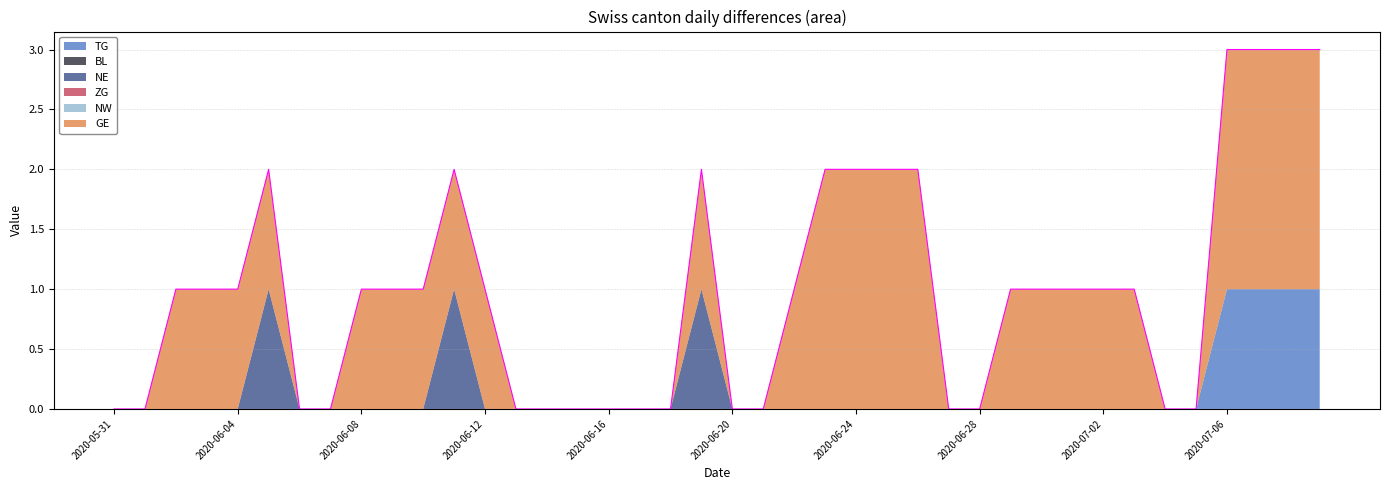

Is the value of ZG at 2020-06-06 greater than the value of TG at 2020-06-13?

No